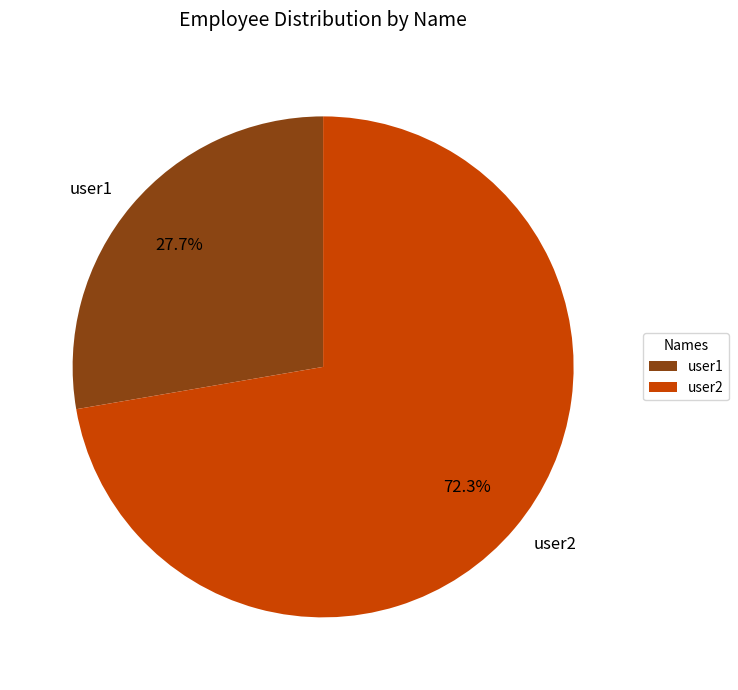

What percentage is the user2 slice, to the nearest percent?

72%